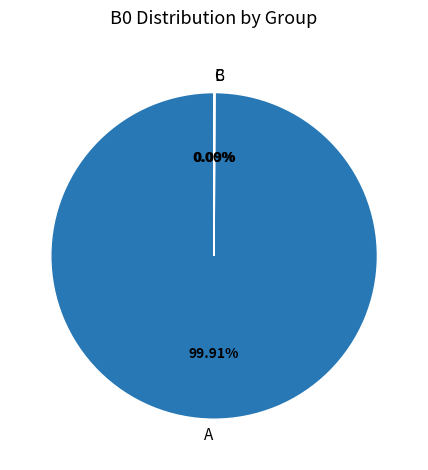

Which slice is the largest?

A